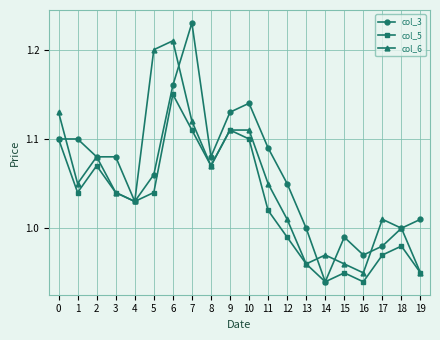

Which series has the largest range (max minus min)?

col_3